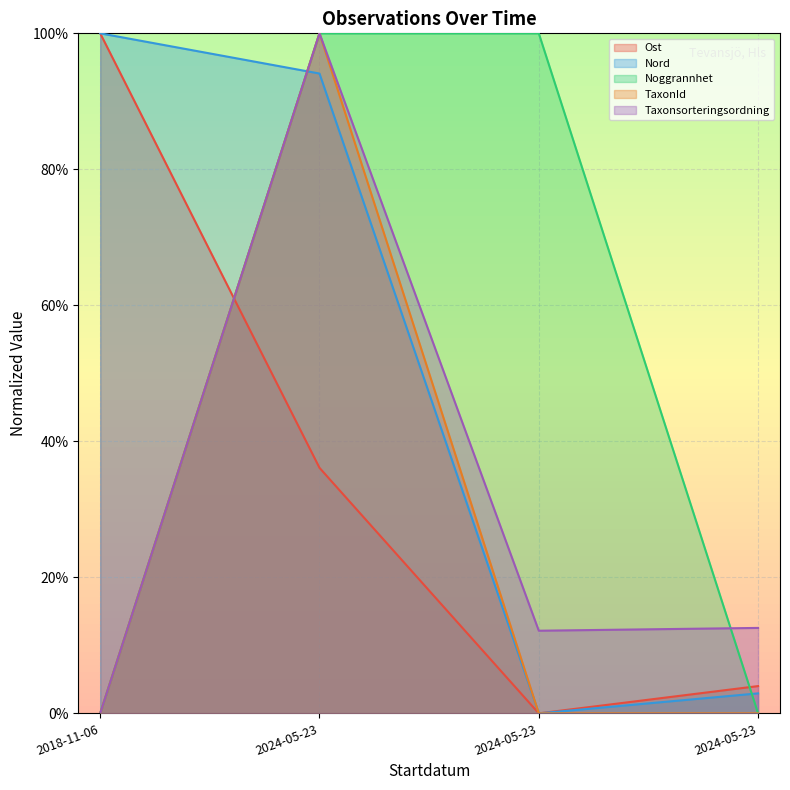

Which series has the widest spread of values?

Ost